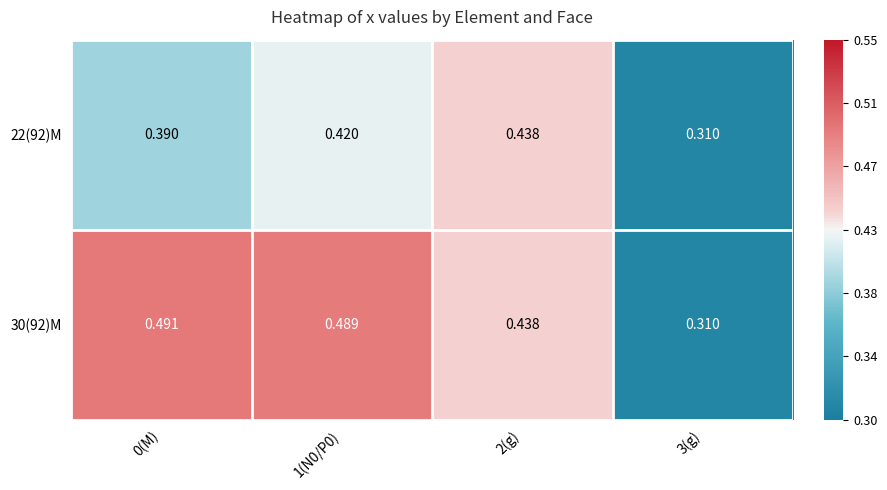

Is the value of 30(92)M at 1(N0/P0) greater than the value of 22(92)M at 0(M)?

Yes